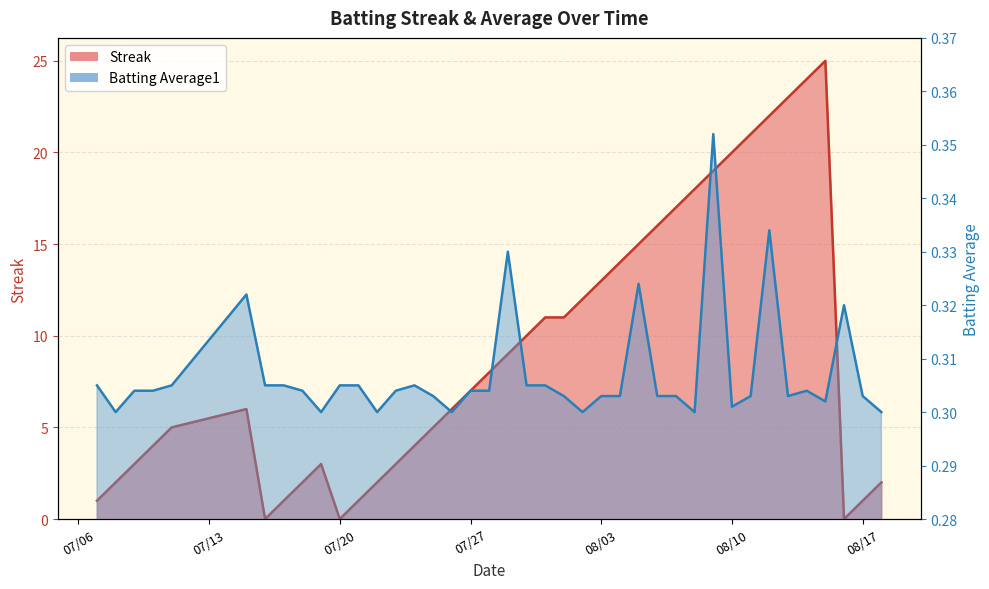

How many intersections are there between Streak and Batting Average1?

6